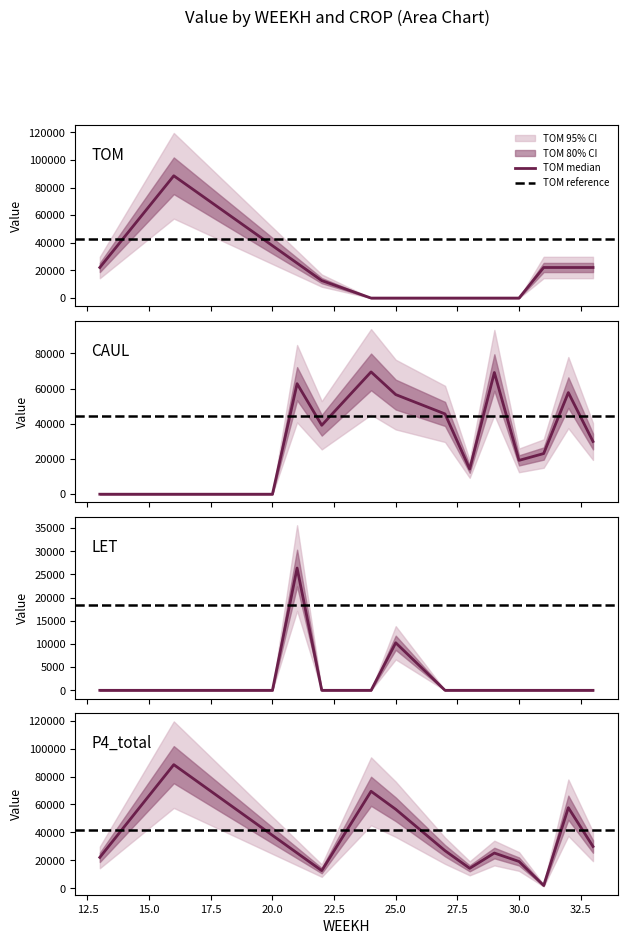

At how many categories does at least one series exceed 2367?

19